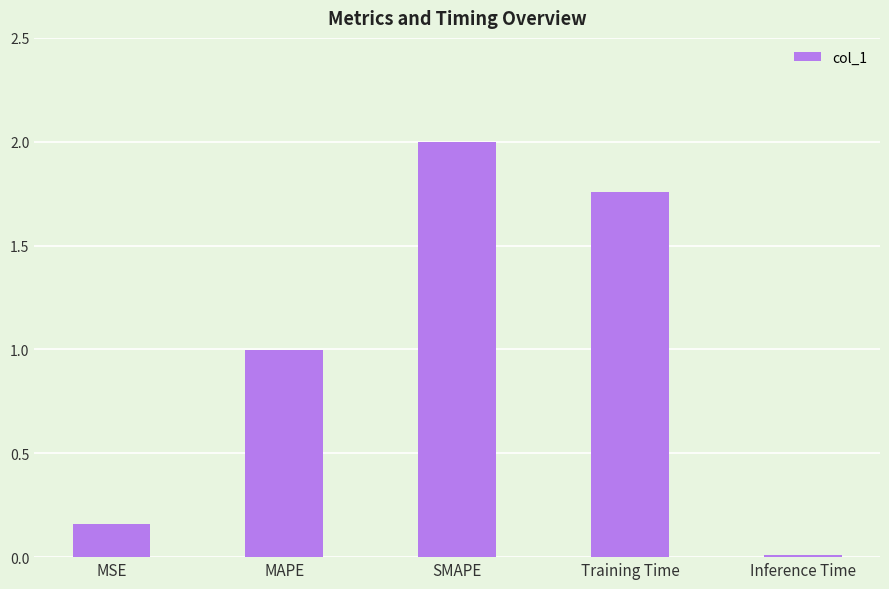

What is the sum of the values at MAPE and MSE?

1.2